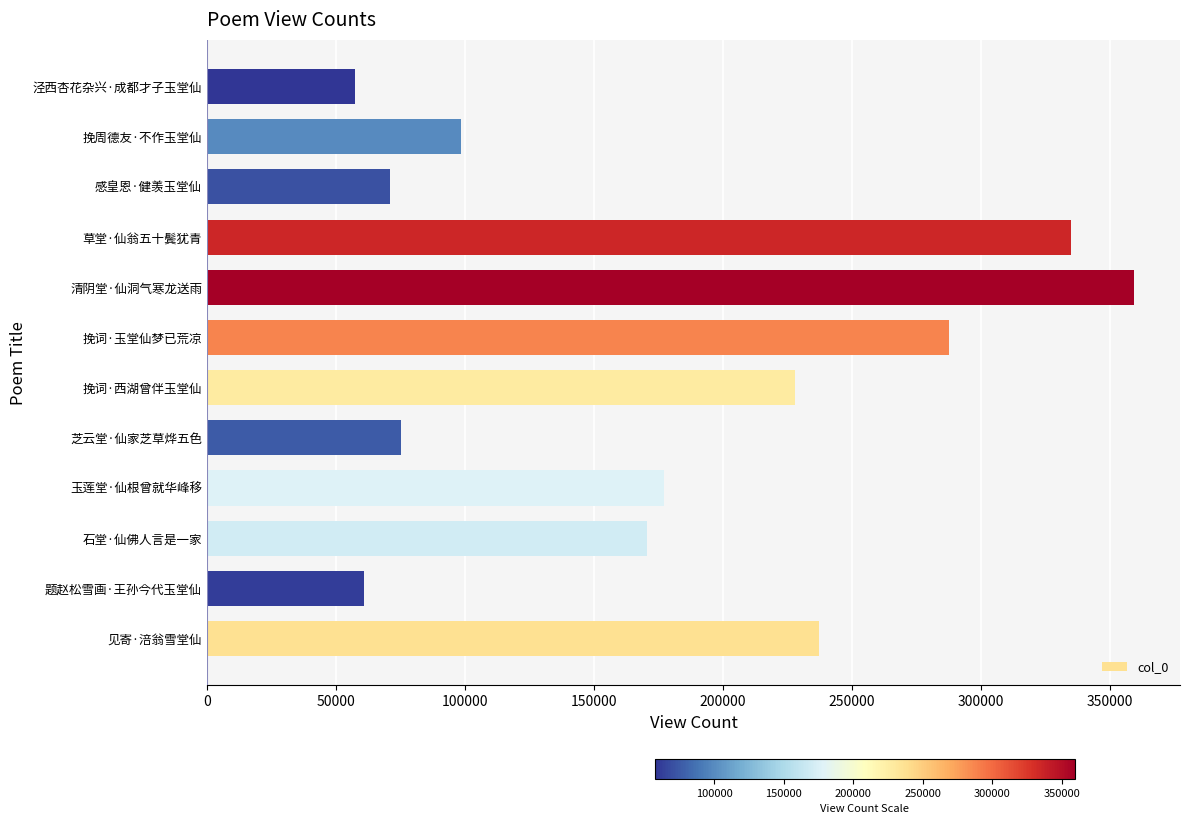

What is the ratio of the value at 感皇恩·健羡玉堂仙 to the value at 芝云堂·仙家芝草烨五色?

0.9